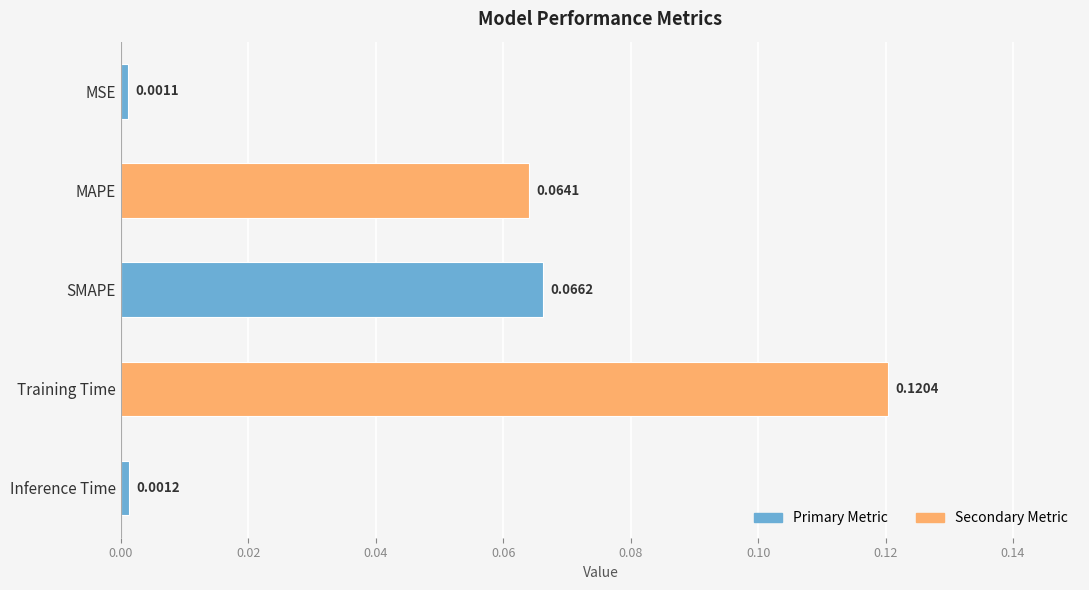

List the labels in order of value, largest first.

Training Time, SMAPE, MAPE, Inference Time, MSE